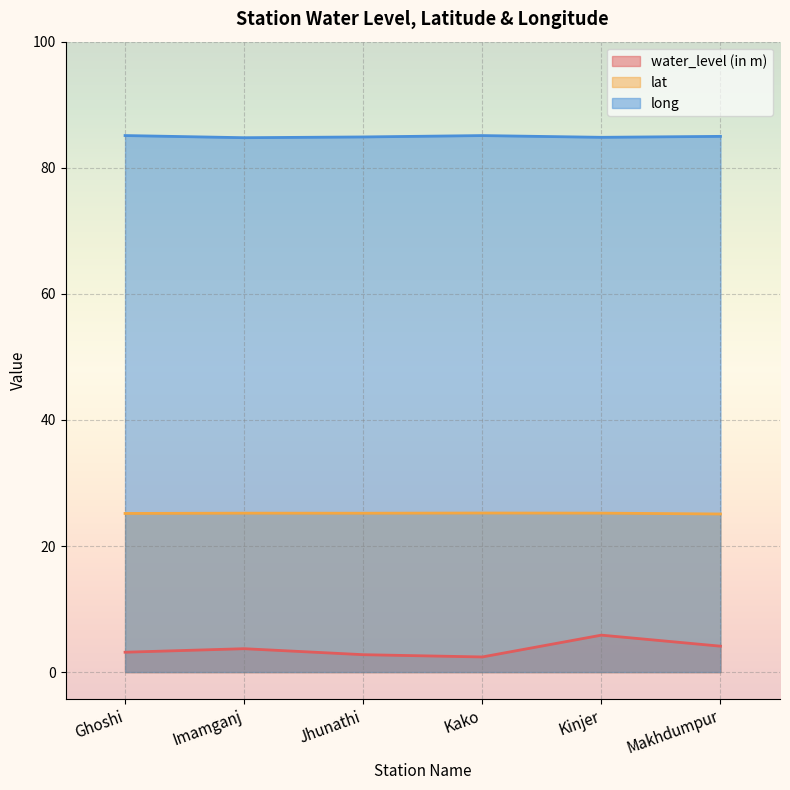

How many lines are shown in the chart?

3